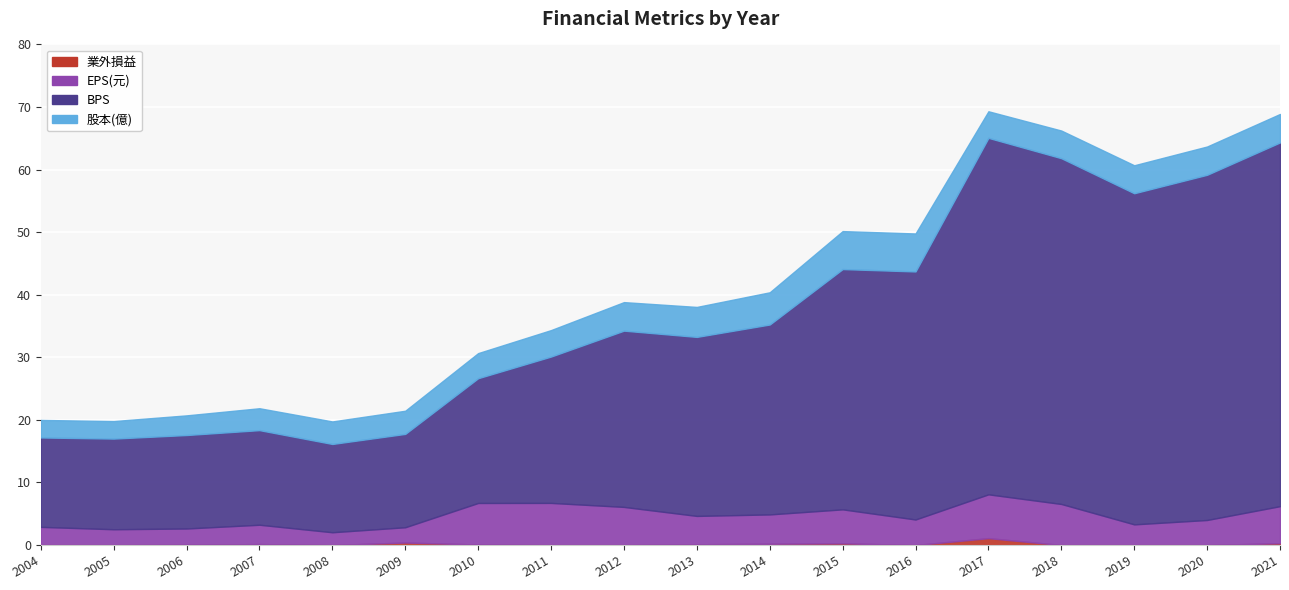

Between 2009 and 2021, which is larger?

2009